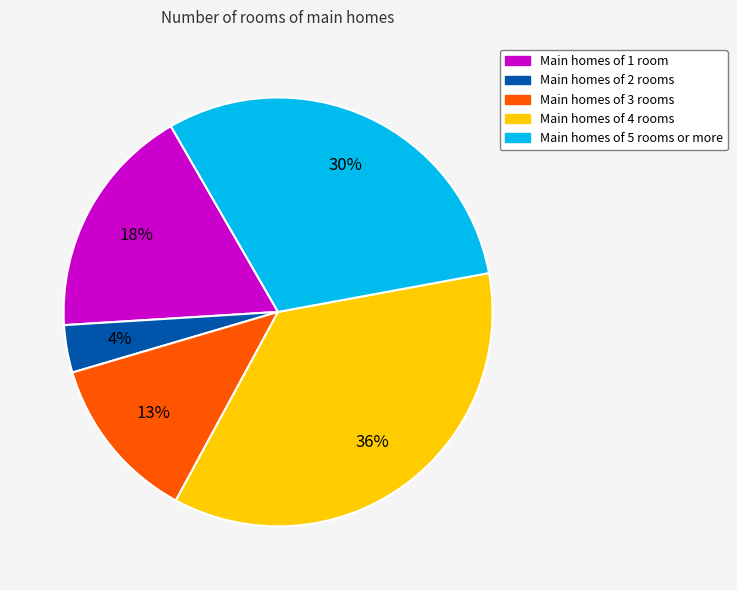

To the nearest percent, what is the difference between the largest and smallest slice percentages?

32%